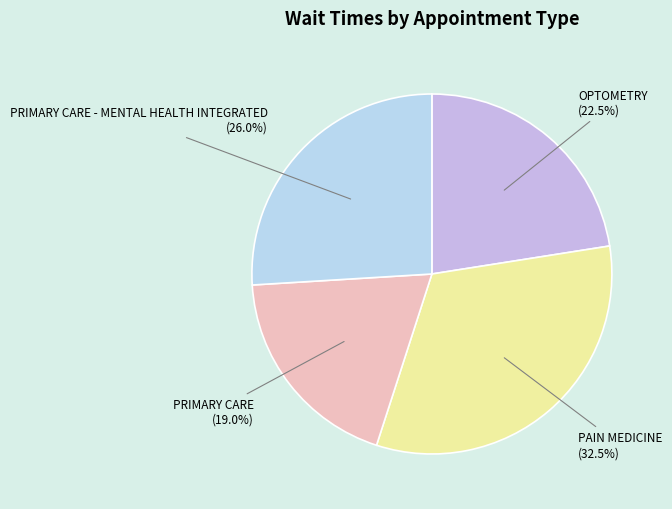

Which has a higher value, PRIMARY CARE or OPTOMETRY?

OPTOMETRY